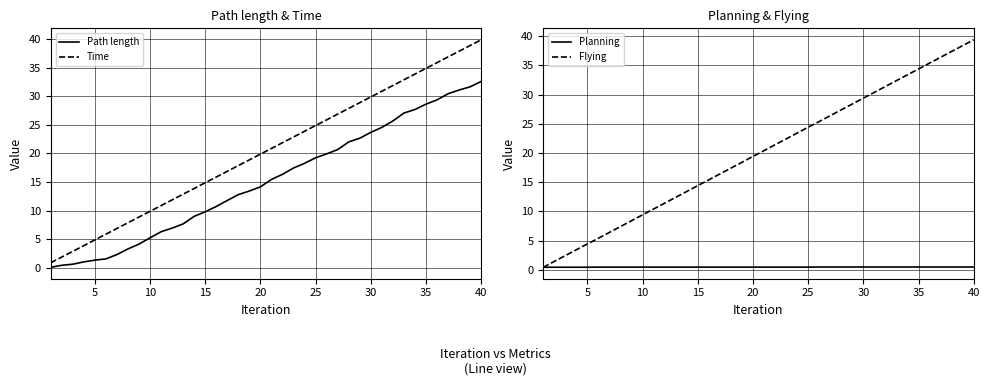

Which series has the largest total across all categories?

Time